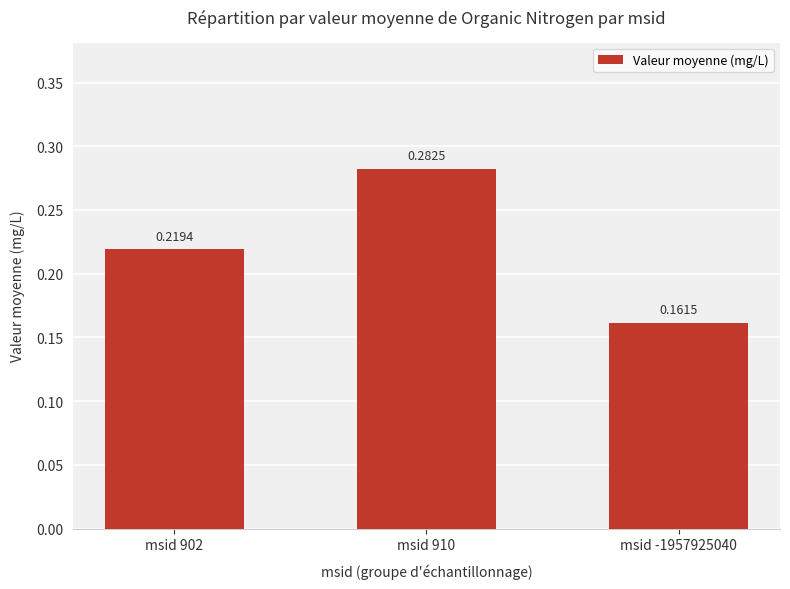

What is the difference between the maximum and second lowest values?

0.1